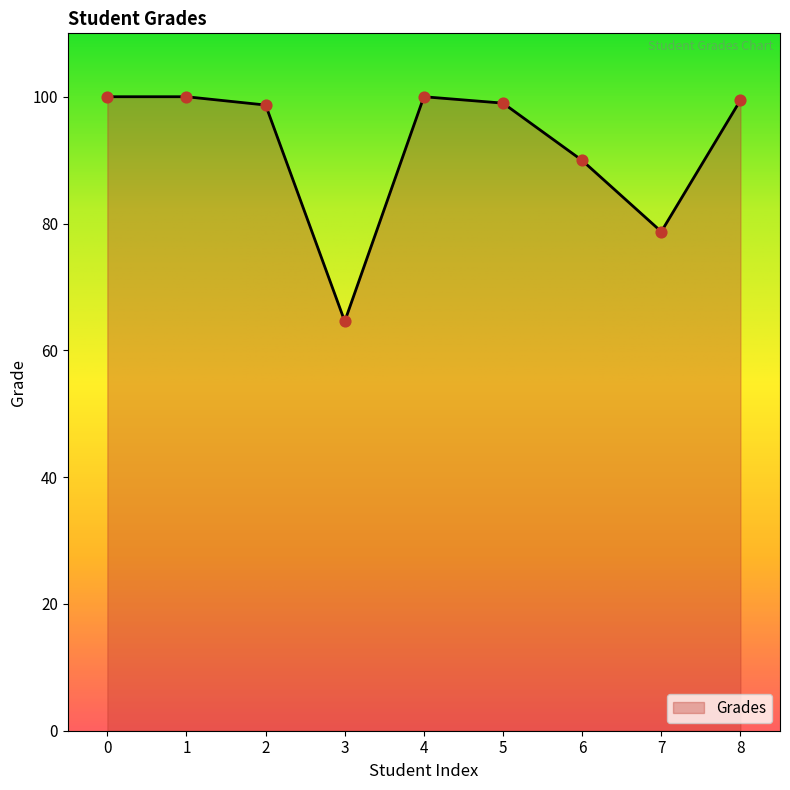

What is the change in value from 2 to 5?

+0.3